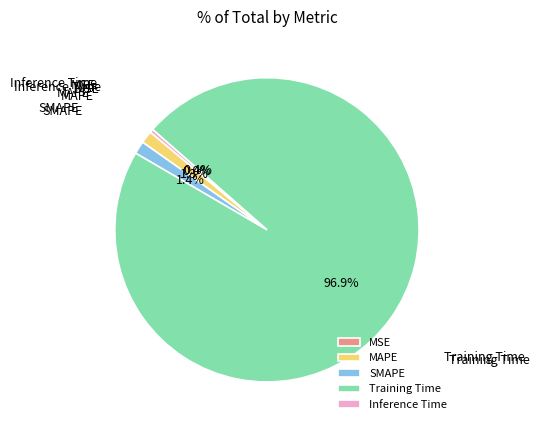

To the nearest percent, what percentage of the pie is SMAPE?

1%